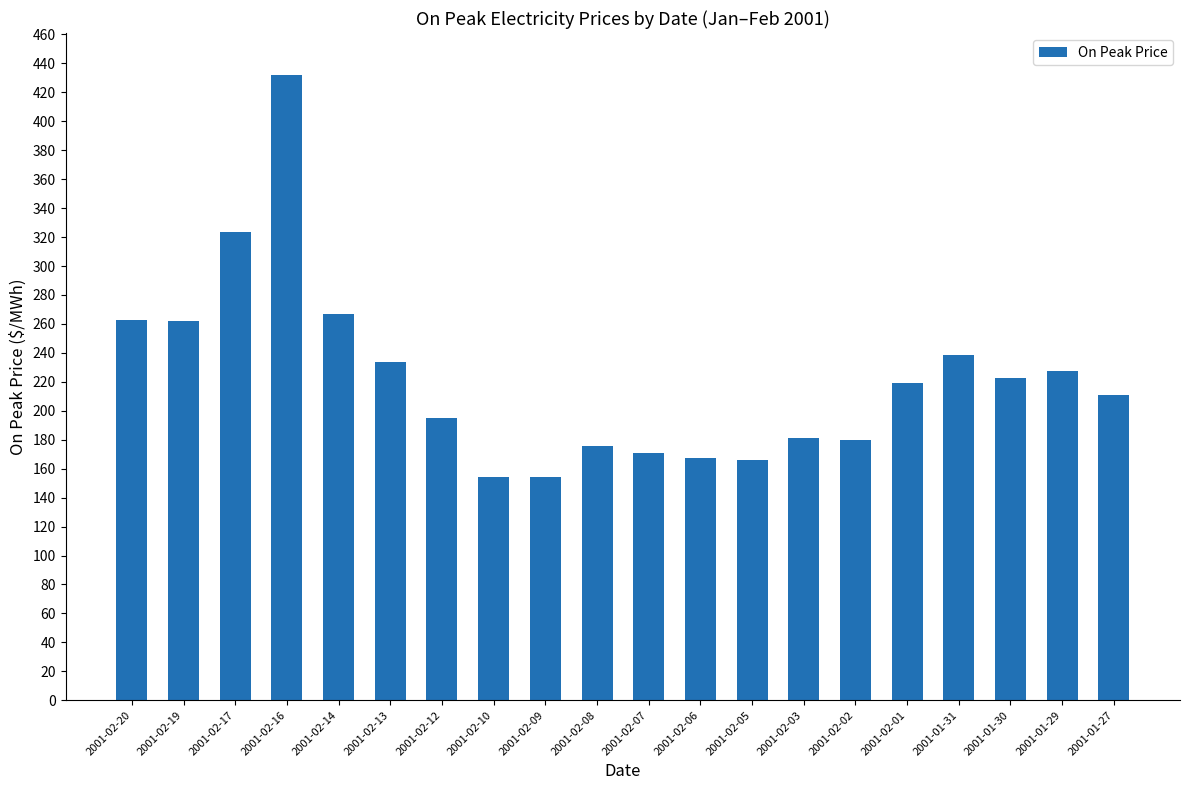

Which category has the highest value across all series?

2001-02-16